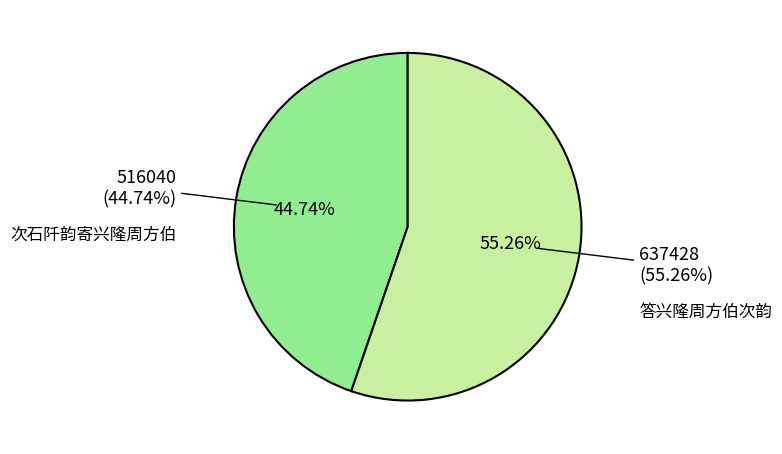

Rank the categories by value from lowest to highest.

次石阡韵寄兴隆周方伯, 答兴隆周方伯次韵